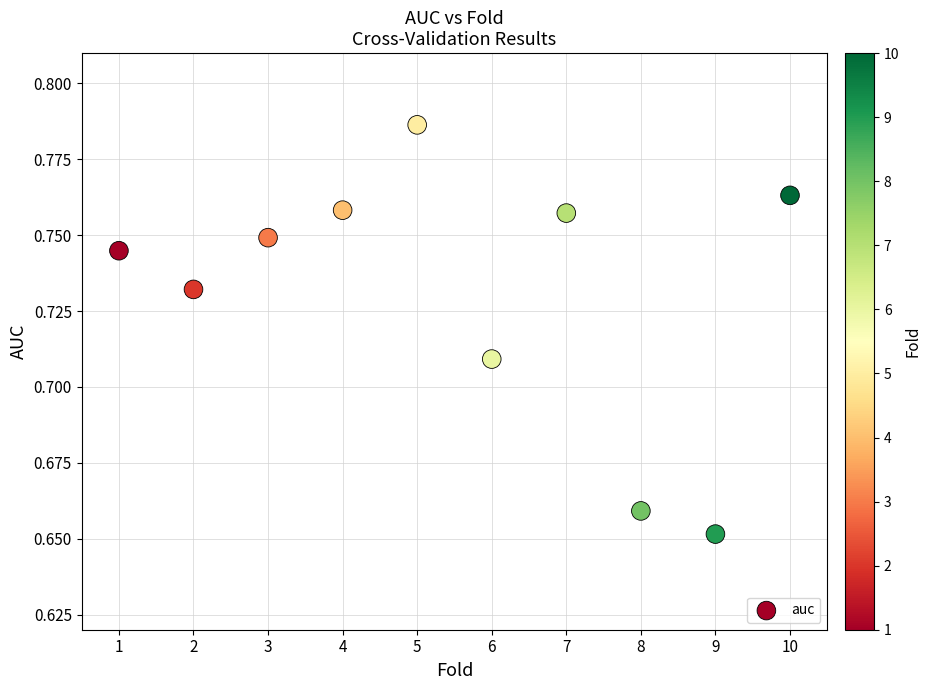

What is the range of X values (max minus min)?

9.0